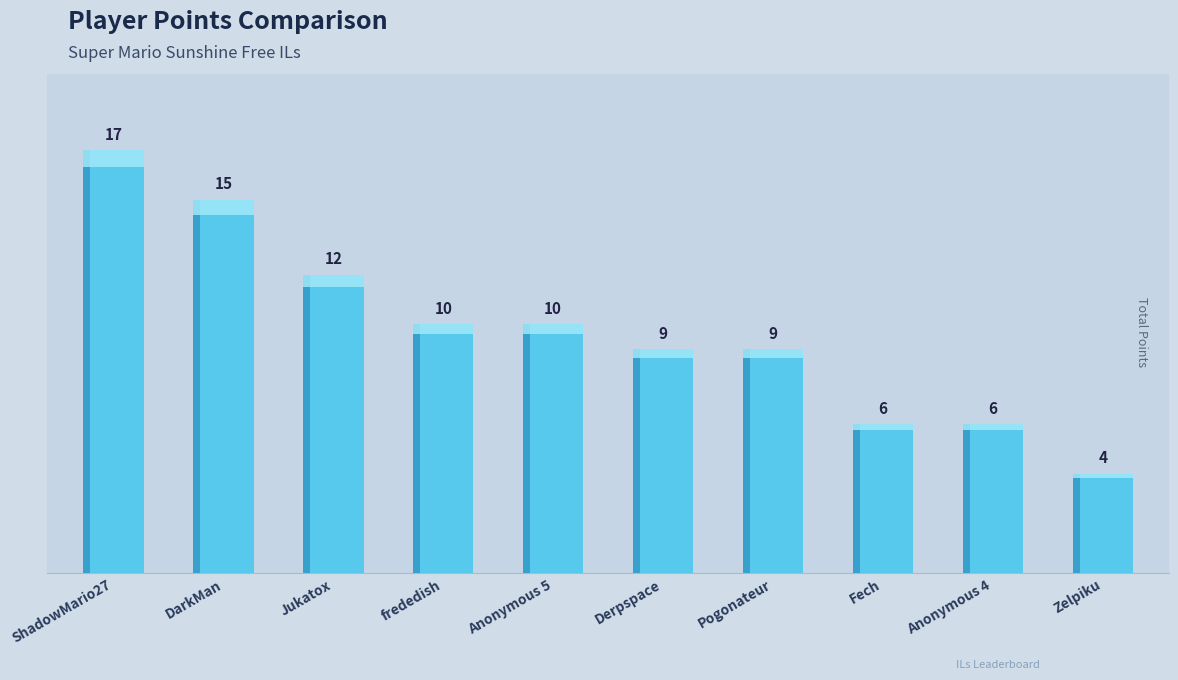

The chart shows a value of 15 at DarkMan. True or false?

True